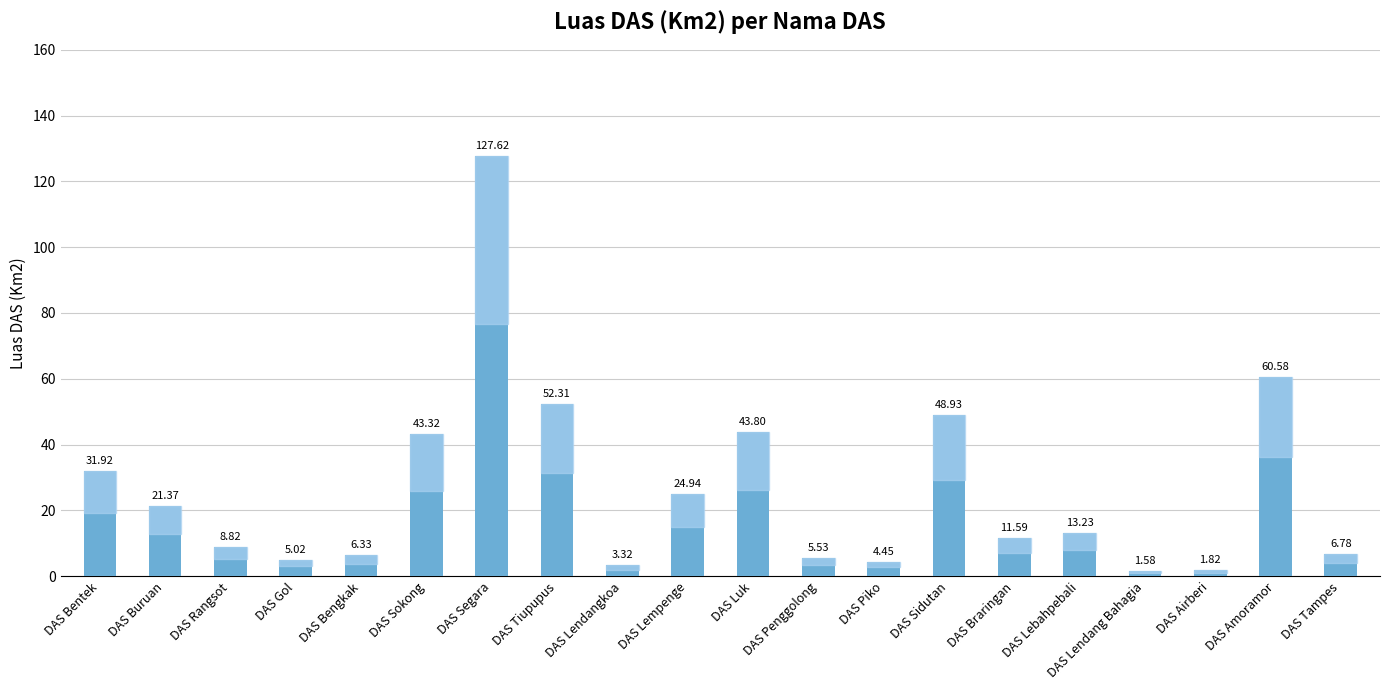

Count the number of categories in the chart.

20